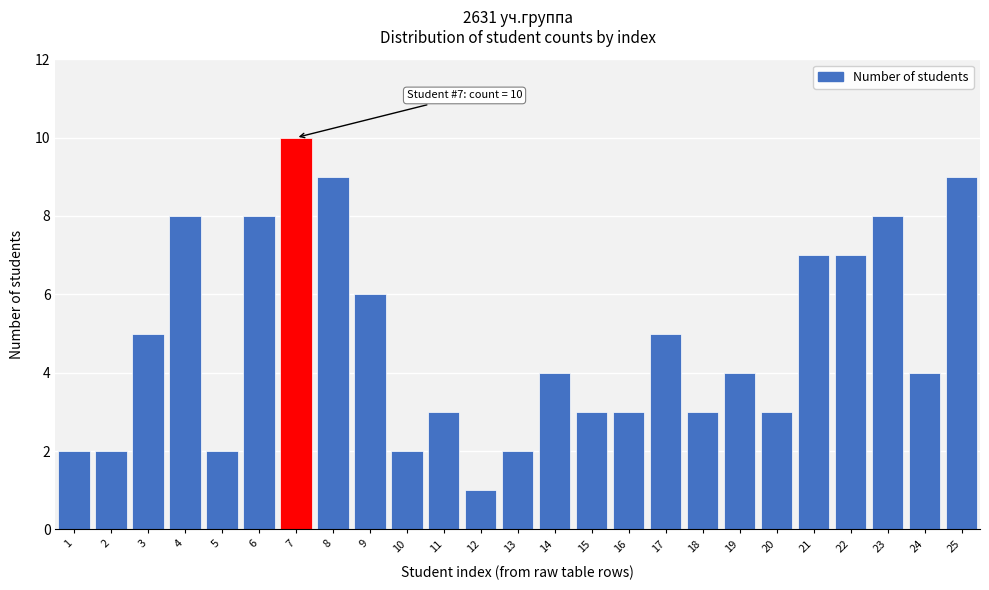

Reading left to right, extract all data points from this chart.

1=2	2=2	3=5	4=8	5=2	6=8	7=10	8=9	9=6	10=2	11=3	12=1	13=2	14=4	15=3	16=3	17=5	18=3	19=4	20=3	21=7	22=7	23=8	24=4	25=9